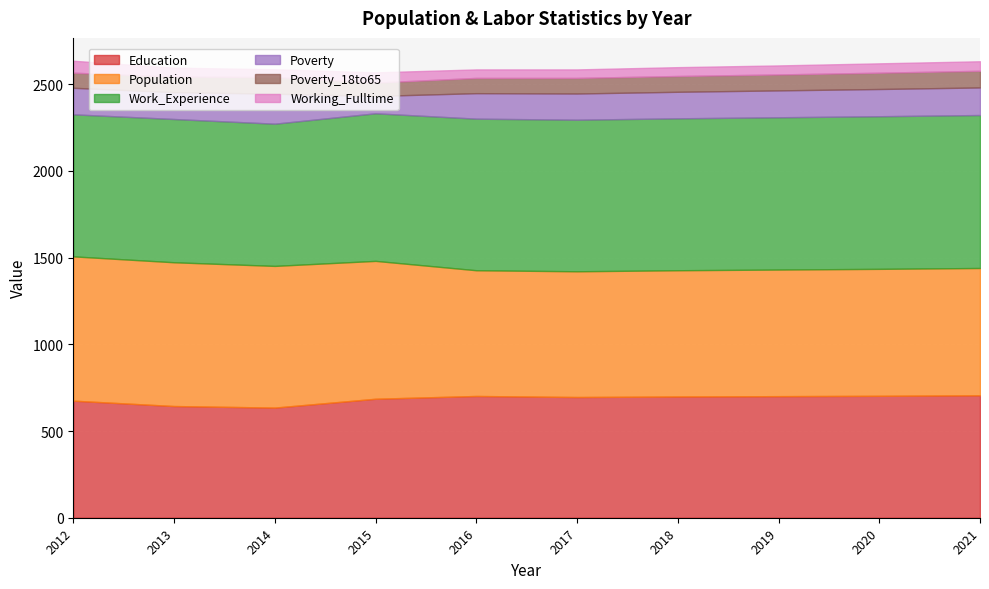

What is the difference between the second highest and minimum values in the Working_Fulltime series?

14